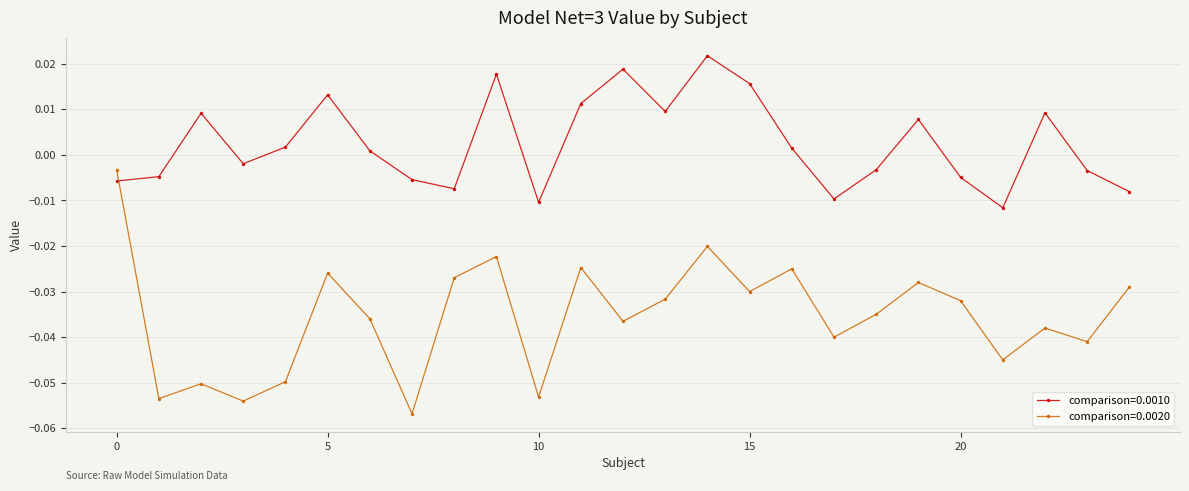

Rank the series by their maximum value, from lowest to highest.

comparison=0.0020, comparison=0.0010